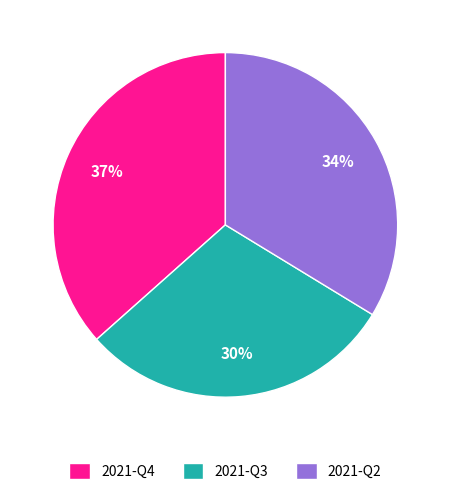

Is it true that 2021-Q2 is 34% of the pie?

True